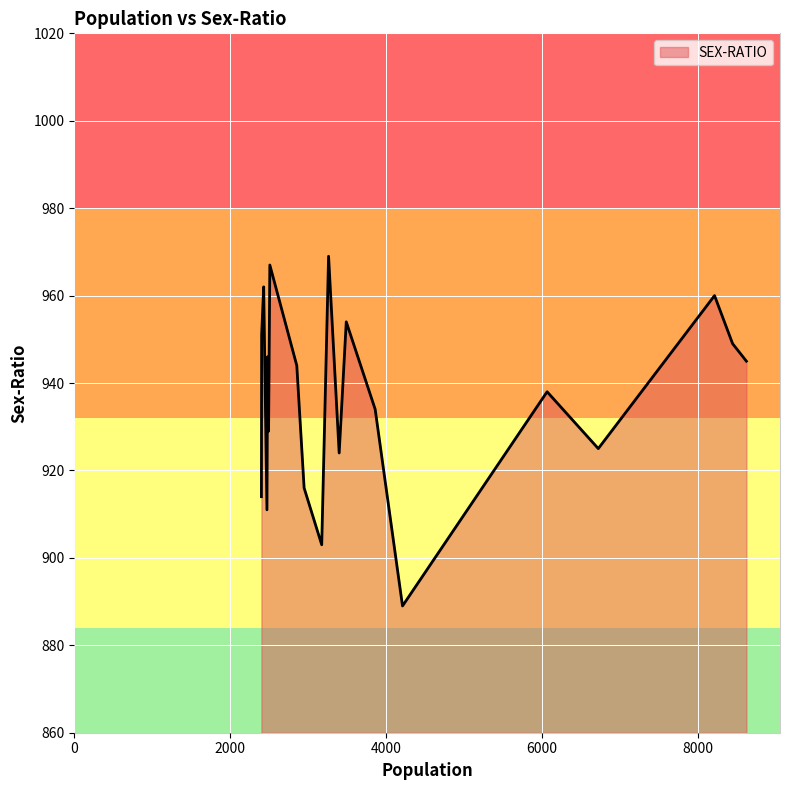

What is the greatest value displayed?

969